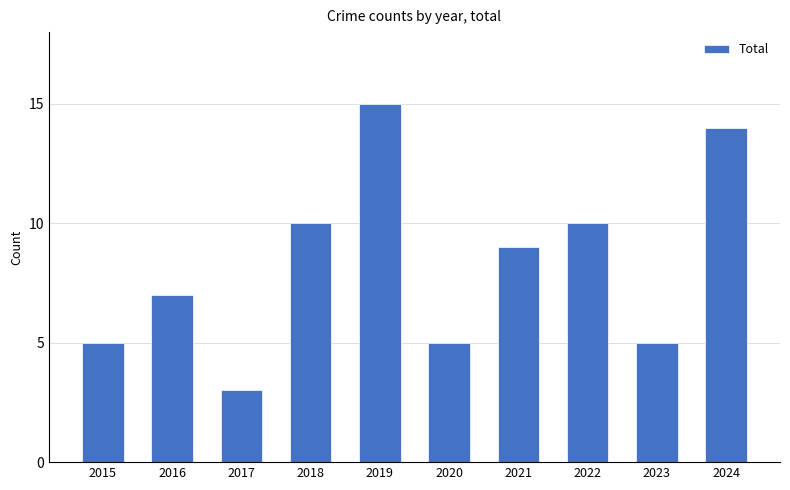

What is the value of the 6th bar from the left?

5